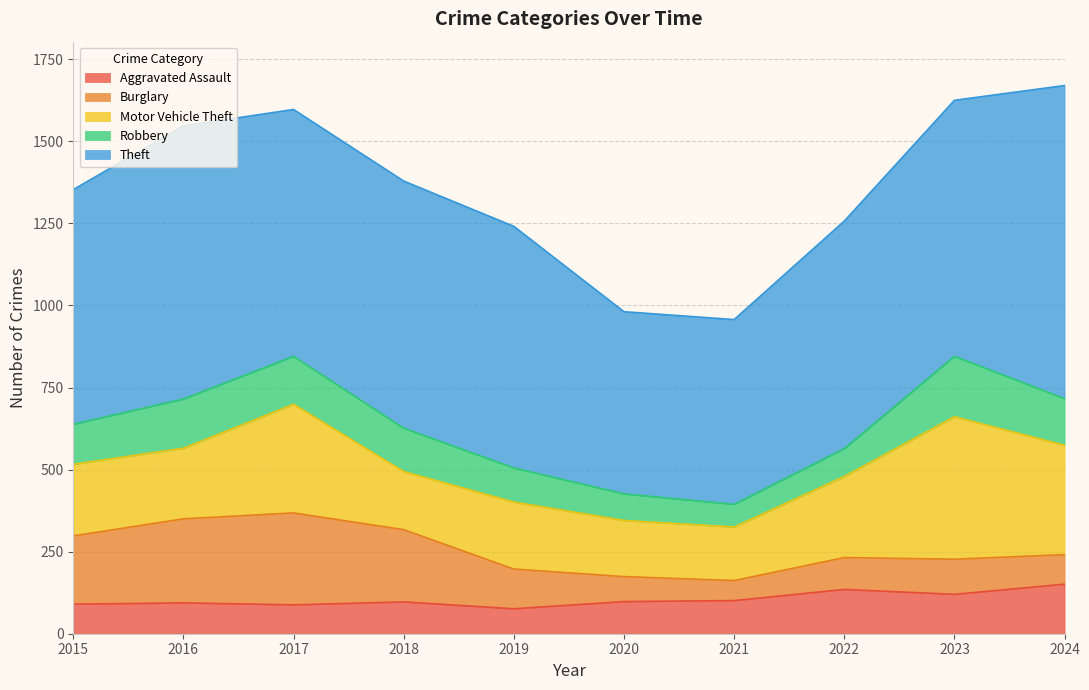

Rank the series at 2016 from lowest to highest value.

Aggravated Assault, Robbery, Motor Vehicle Theft, Burglary, Theft